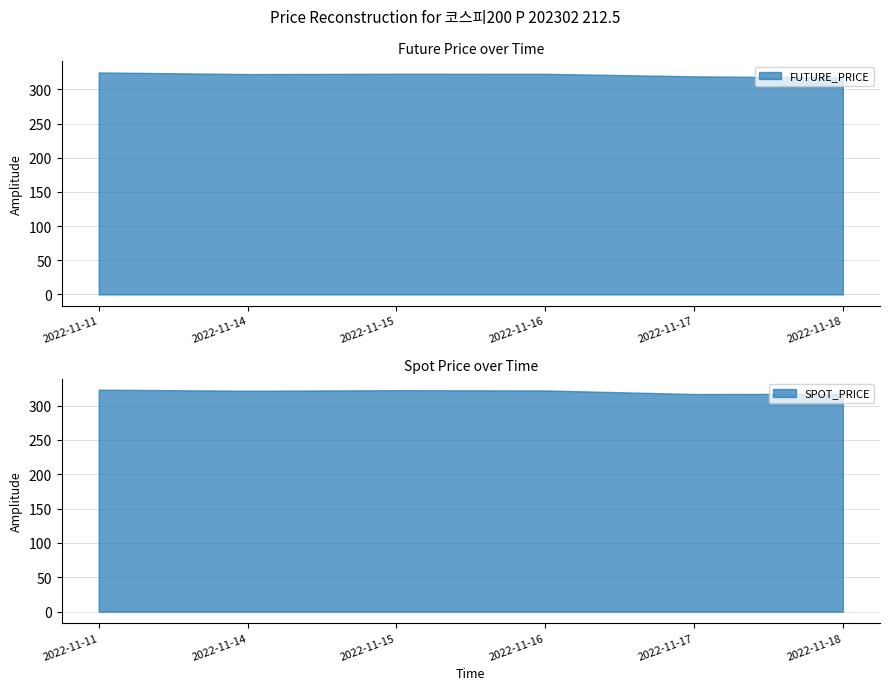

How many interior local valleys does the SPOT_PRICE series have?

2